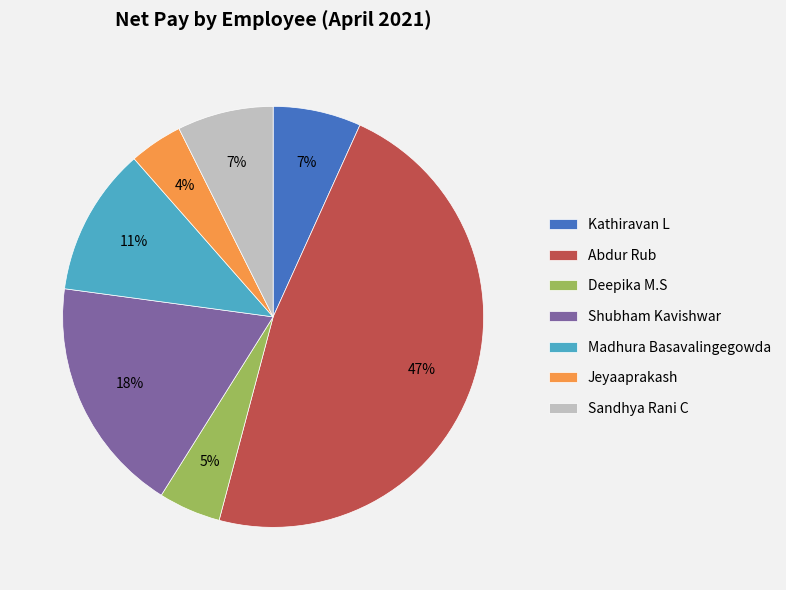

Is it true that Sandhya Rani C is 7% of the pie?

True